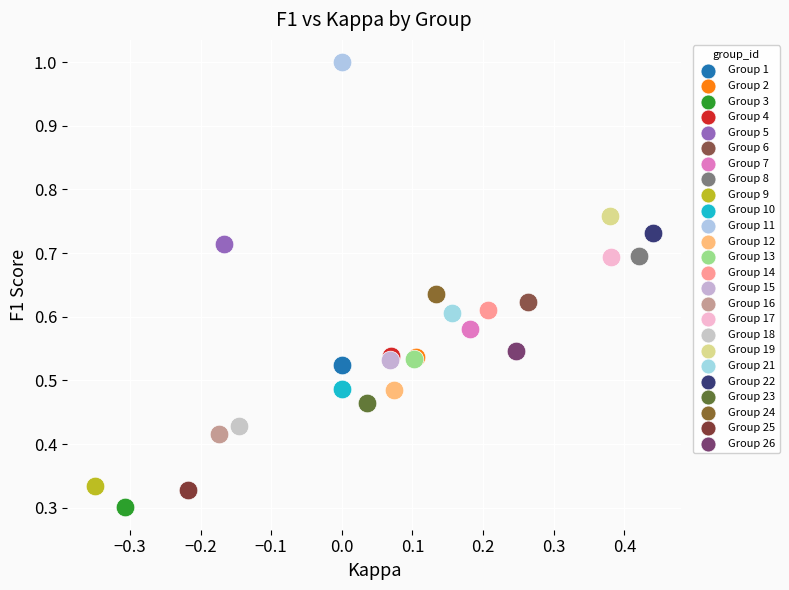

Which series reaches the maximum Y coordinate?

Group 11